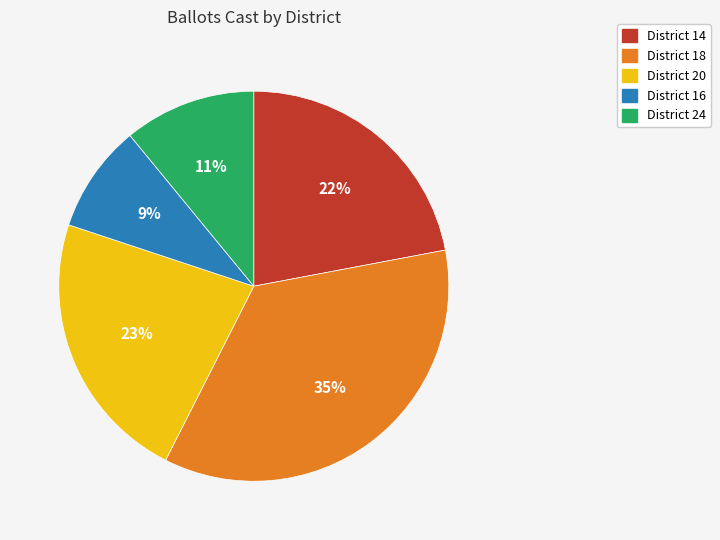

To the nearest percent, what is the average slice percentage?

20%